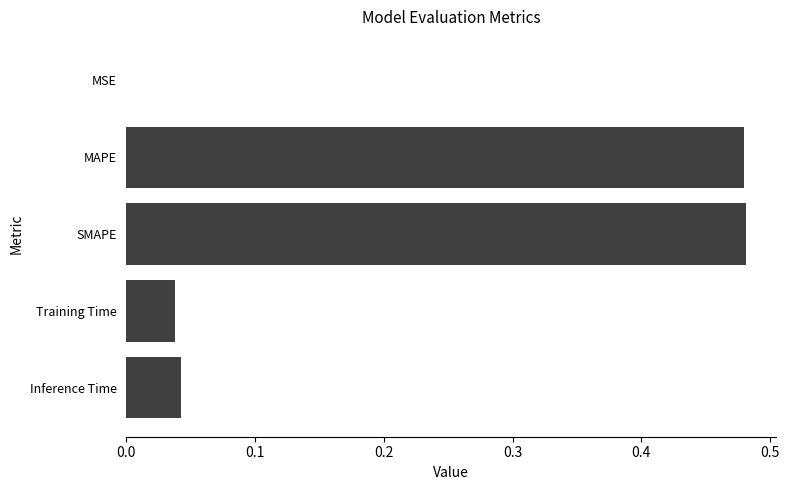

True or false: the data shows 0.1 at SMAPE.

False